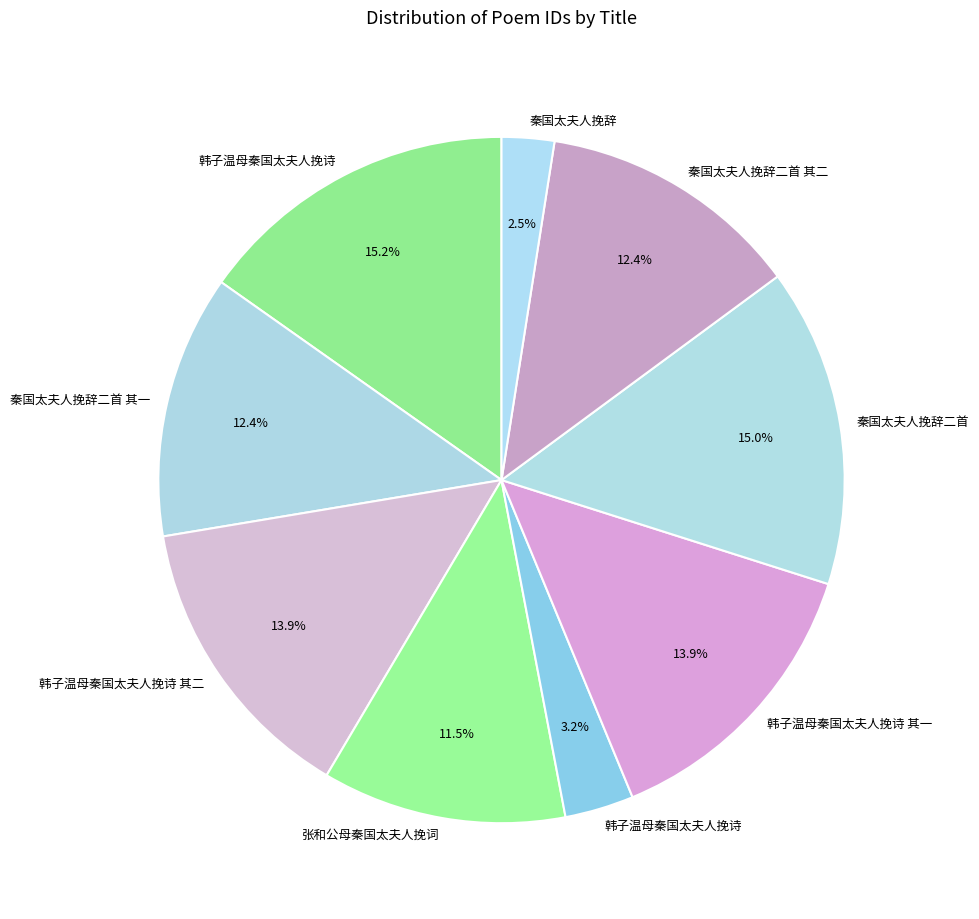

Rank the categories by value from highest to lowest.

韩子温母秦国太夫人挽诗, 秦国太夫人挽辞二首, 韩子温母秦国太夫人挽诗 其二, 韩子温母秦国太夫人挽诗 其一, 秦国太夫人挽辞二首 其一, 秦国太夫人挽辞二首 其二, 张和公母秦国太夫人挽词, 韩子温母秦国太夫人挽诗, 秦国太夫人挽辞